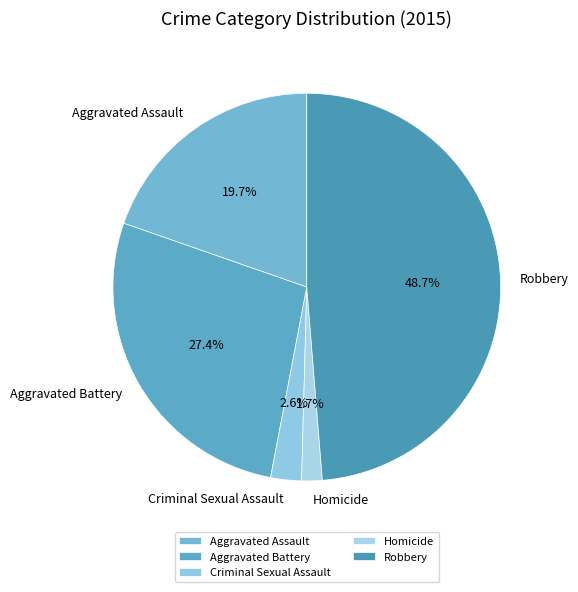

Do Homicide and Aggravated Assault together represent more than half of the pie?

No